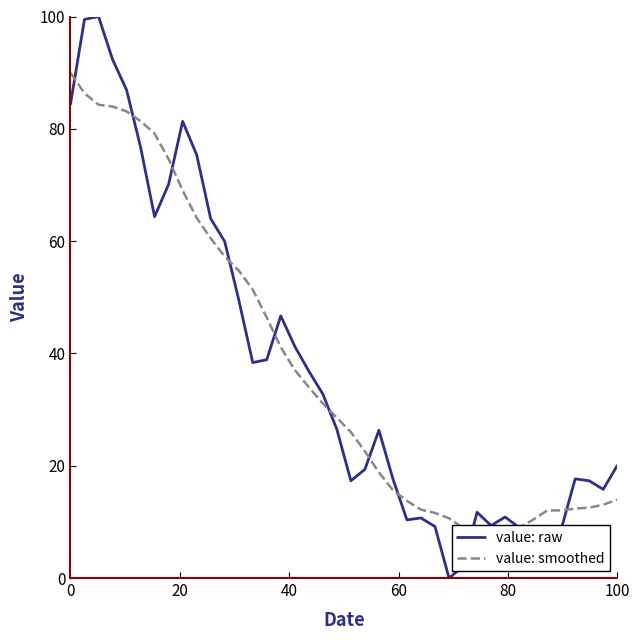

What is the highest value of the value: raw series?

100.0